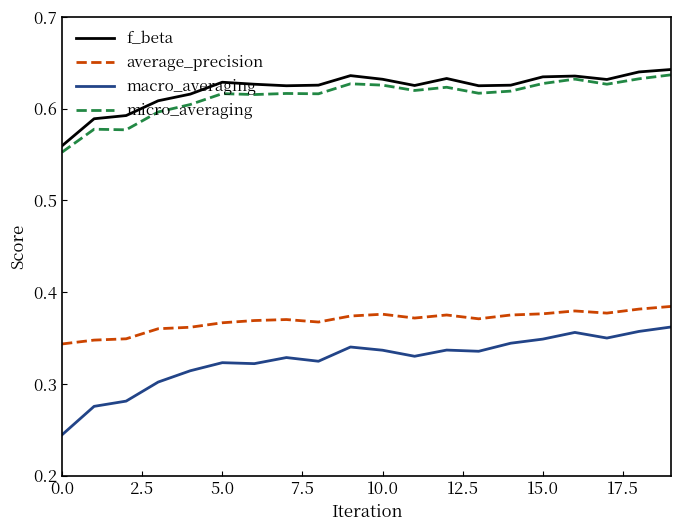

How many series are shown in this chart?

4